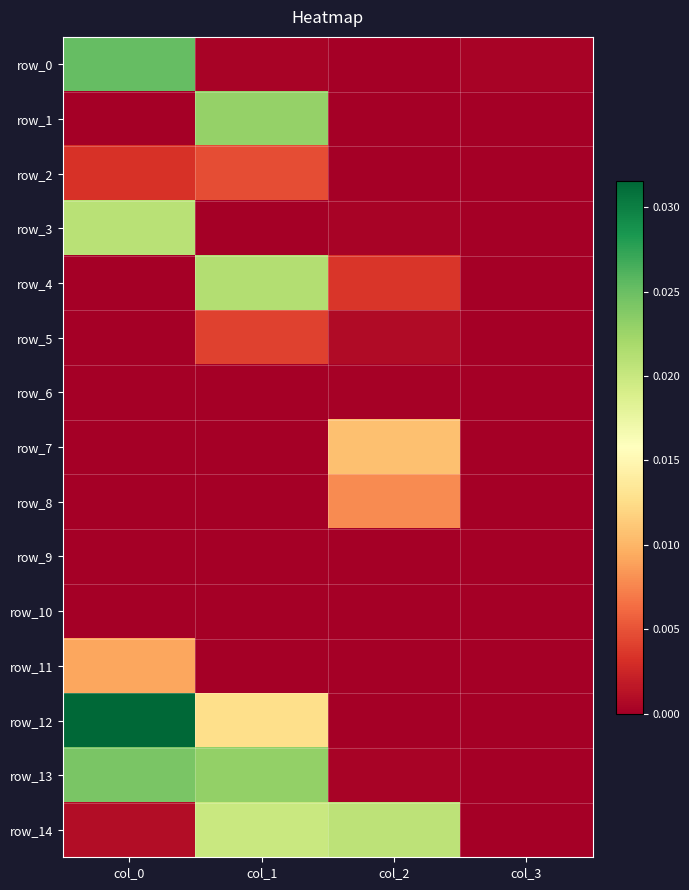

What is the total value across all series at col_0?

0.1